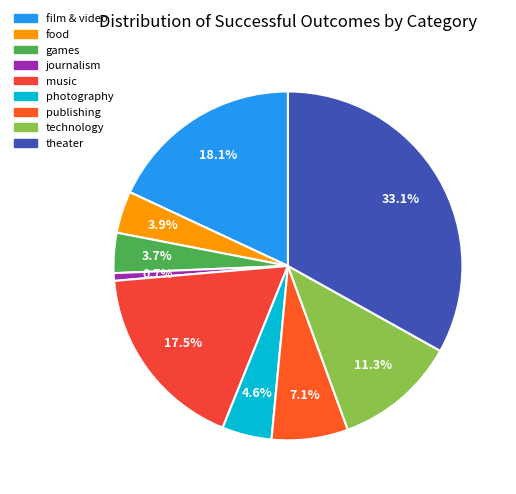

Which category has the smallest portion of the pie?

journalism